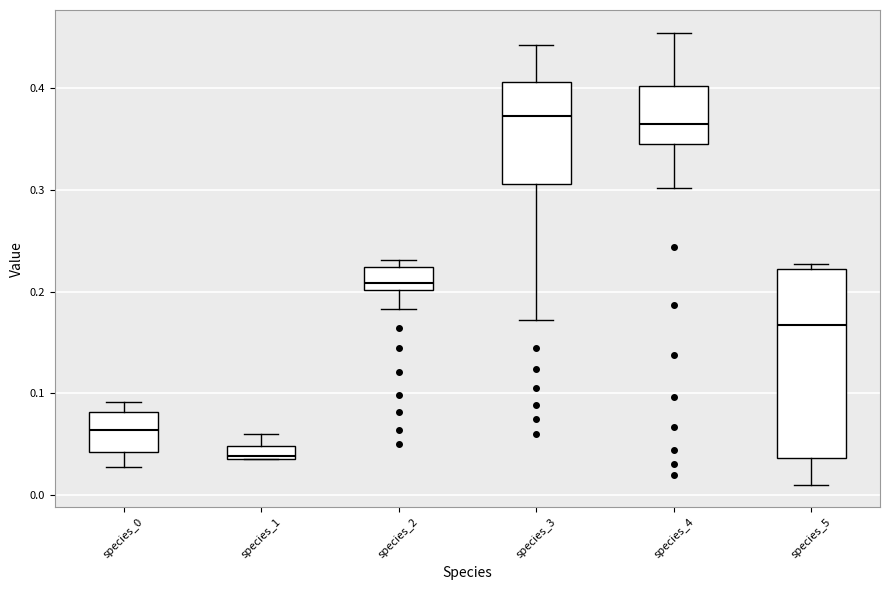

Which box has the lowest median line?

species_1